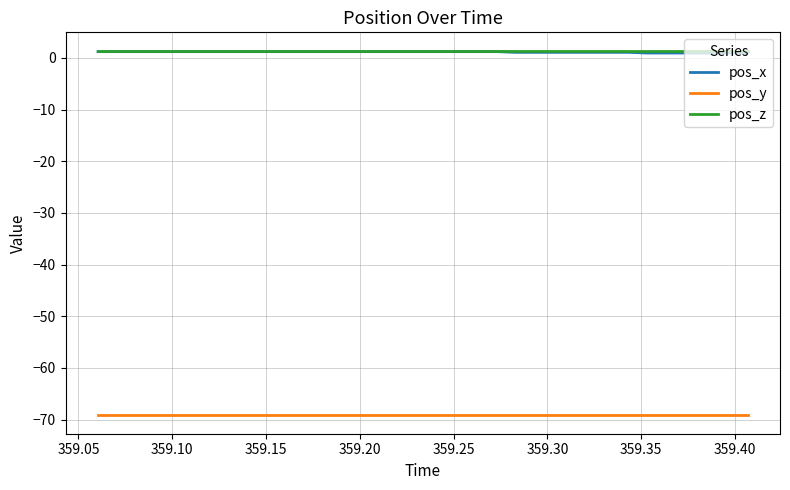

True or false: pos_x and pos_y cross at least once.

False